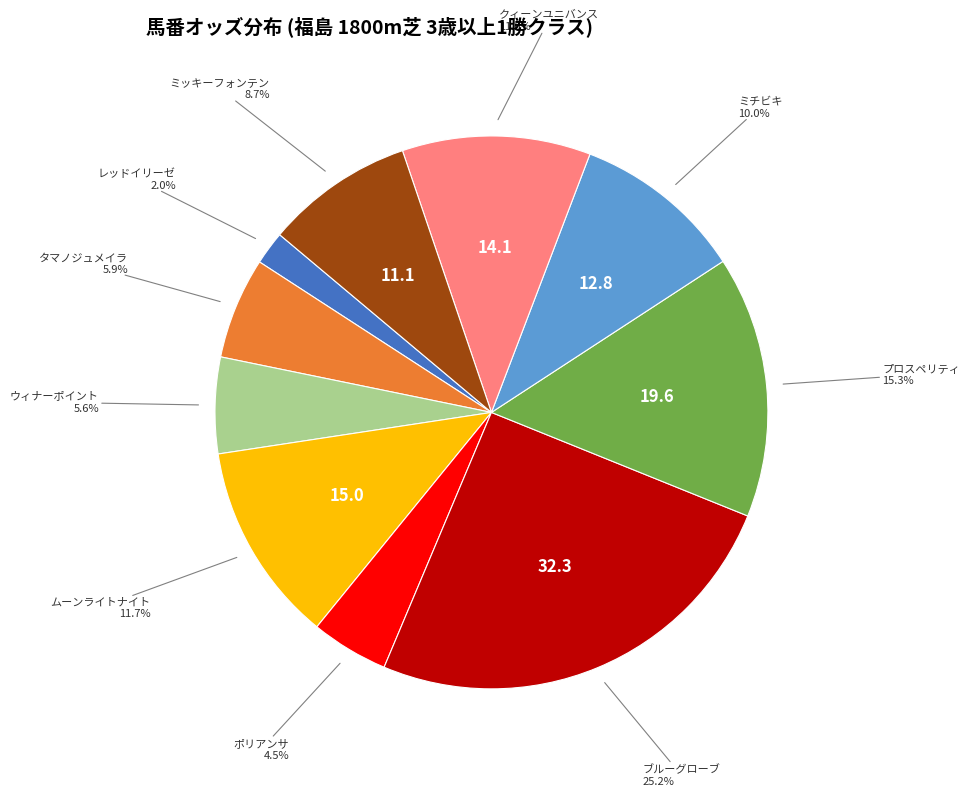

Count the number of slices in the pie.

10